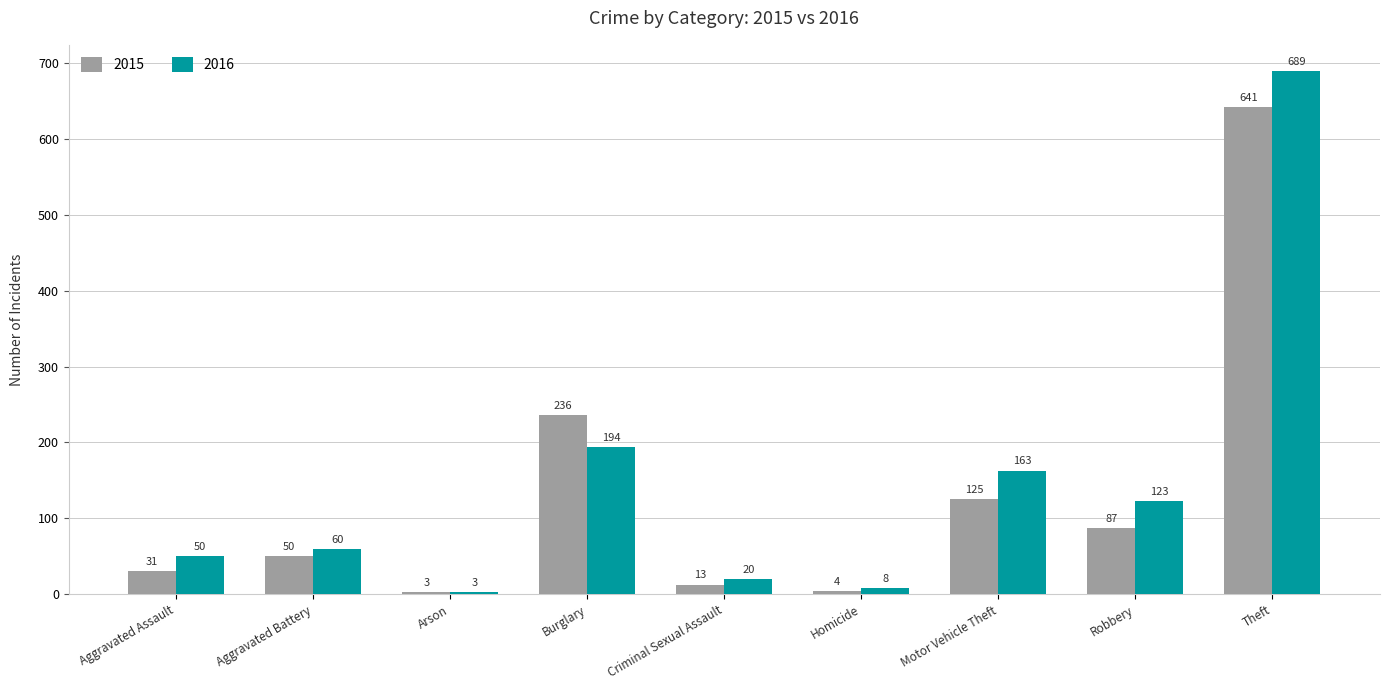

What is the approximate value of 2015 at Aggravated Assault, to the nearest 10?

30